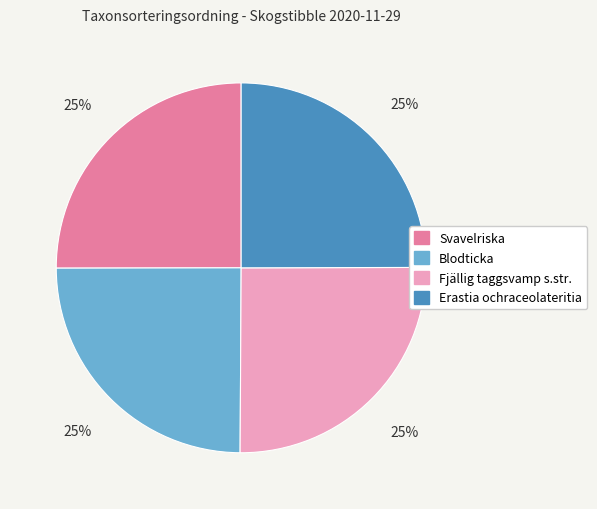

To the nearest percent, what percentage of the pie is Svavelriska?

25%